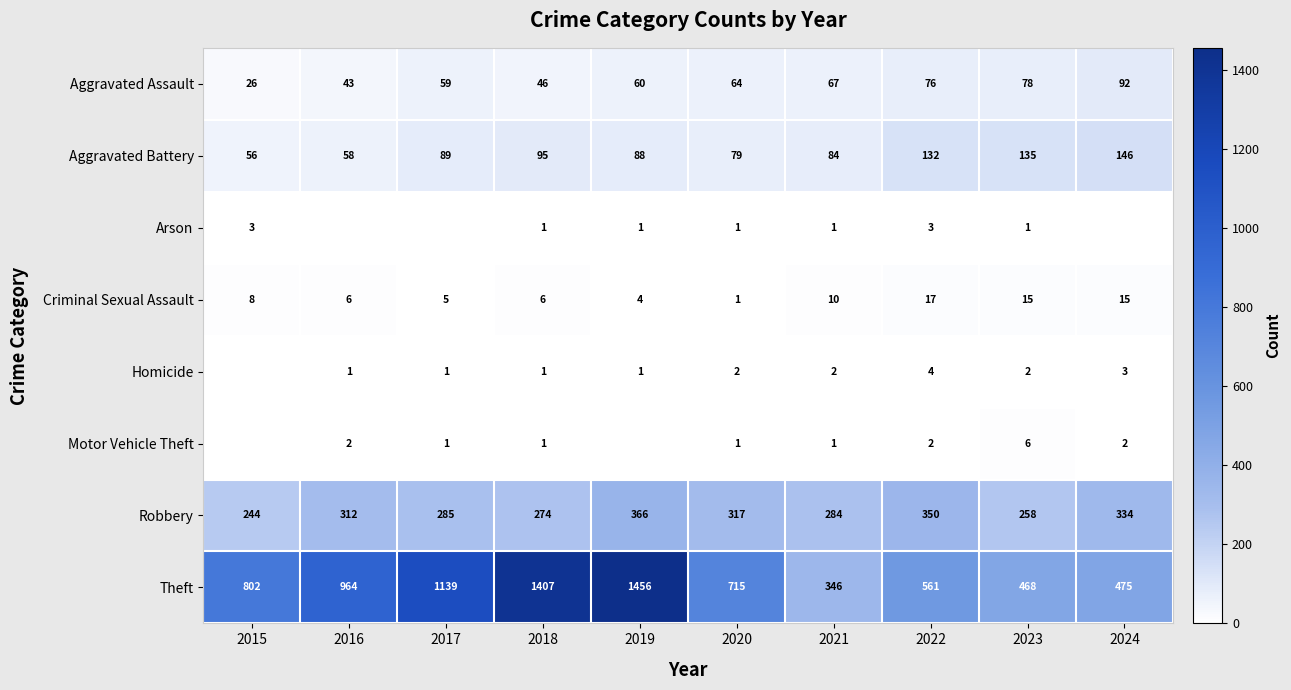

What is the difference between the maximum and minimum values in the Criminal Sexual Assault series?

16